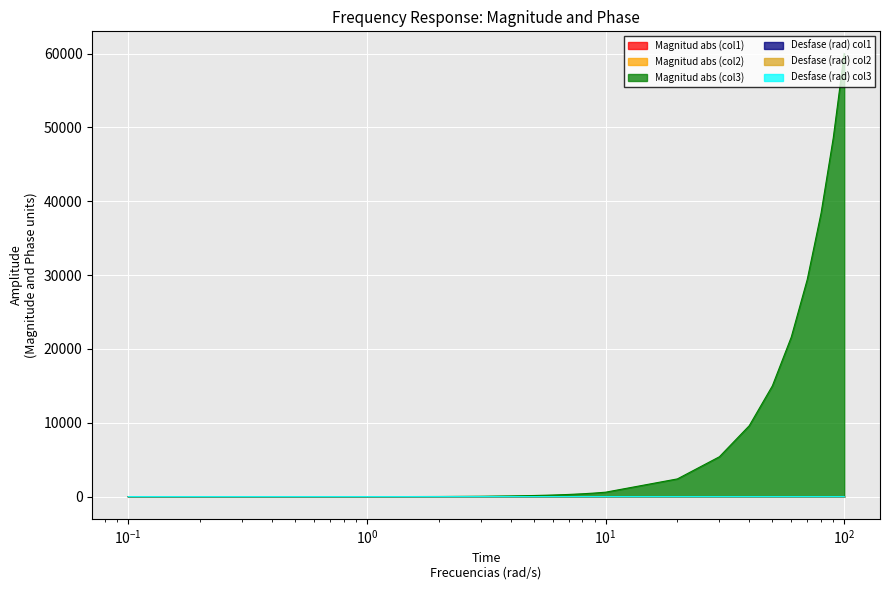

What is the sum of all Magnitud abs (col1) values?

14.8